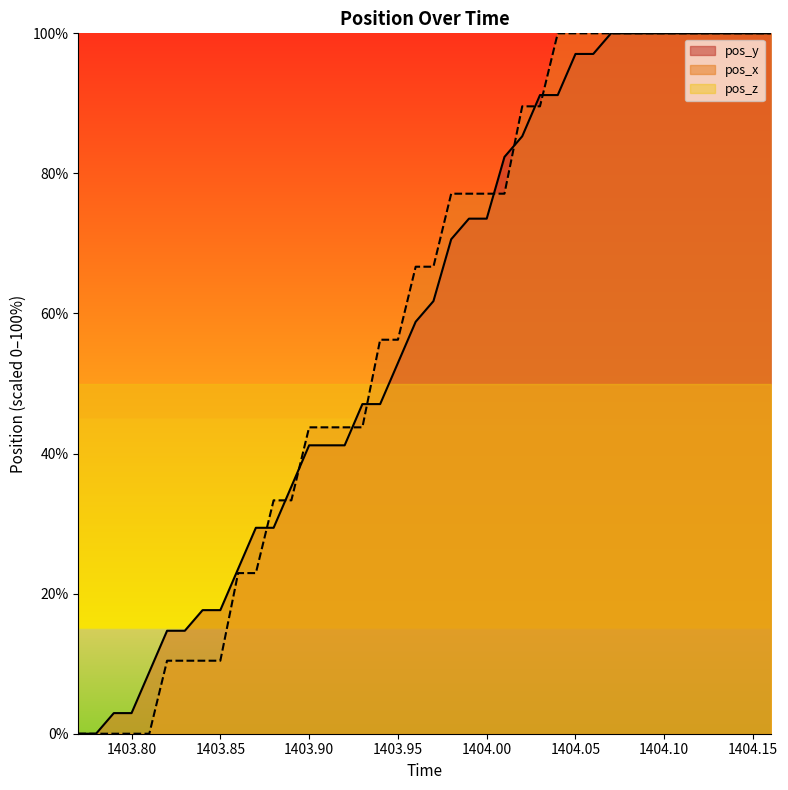

What is the difference between the second highest and second lowest values in the pos_y series?

100.0